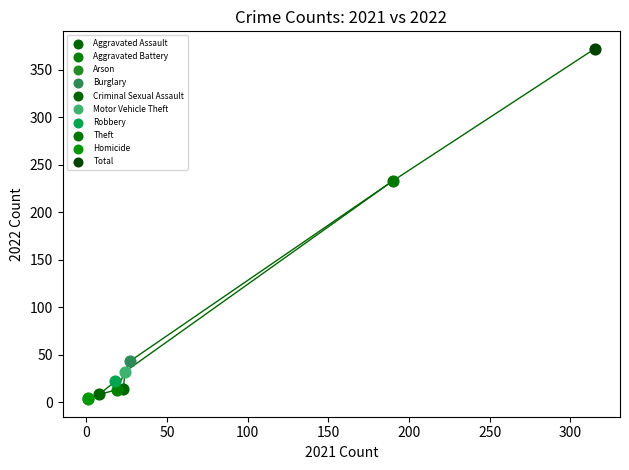

What are all the series names shown in the legend?

Aggravated Assault, Aggravated Battery, Arson, Burglary, Criminal Sexual Assault, Motor Vehicle Theft, Robbery, Theft, Homicide, Total